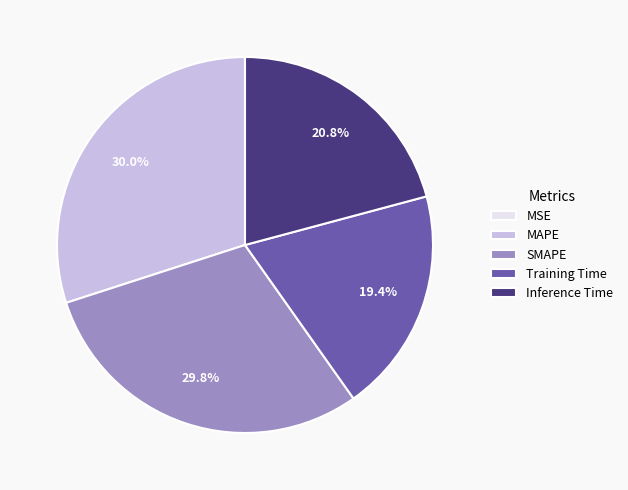

Between SMAPE and Inference Time, which is larger?

SMAPE